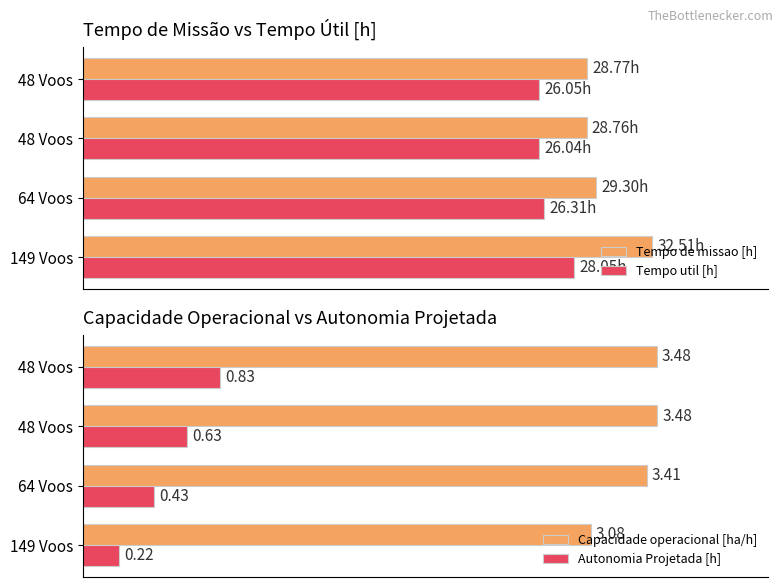

Reading right to left, list all the values displayed in this chart.

Tempo de missao [h]: 28.8	28.8	29.3	32.5
Tempo util [h]: 26.1	26.0	26.3	28.1
Capacidade operacional [ha/h]: 3.5	3.5	3.4	3.1
Autonomia Projetada [h]: 0.8	0.6	0.4	0.2